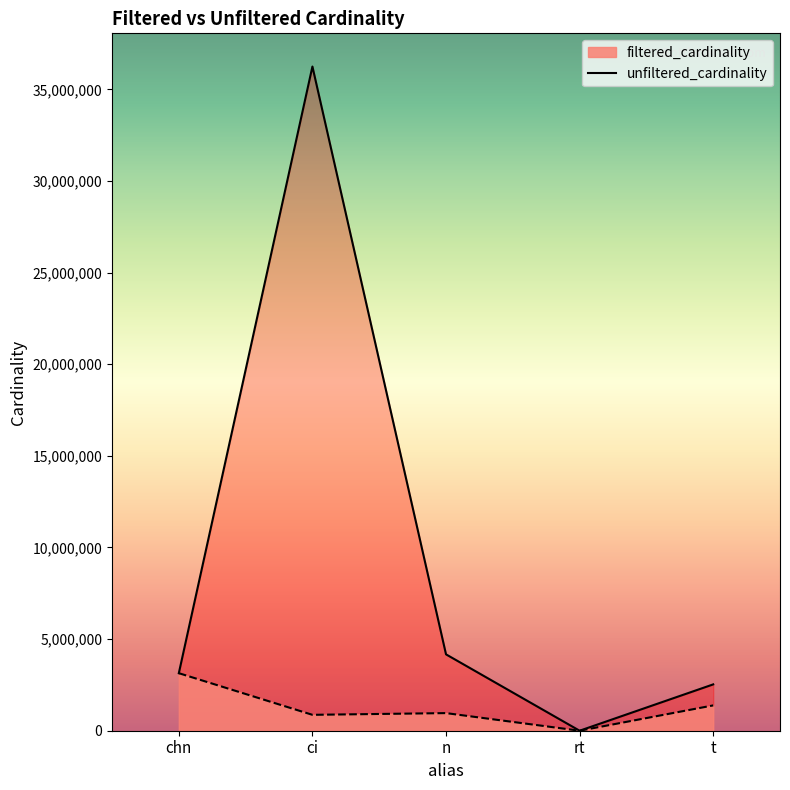

Which label corresponds to the smallest value in the chart?

rt